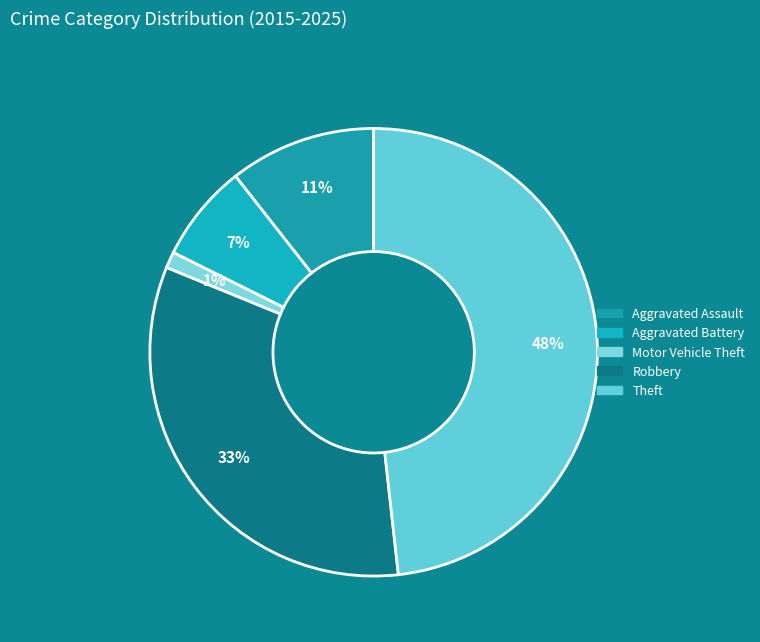

How many slices are in this pie chart?

5